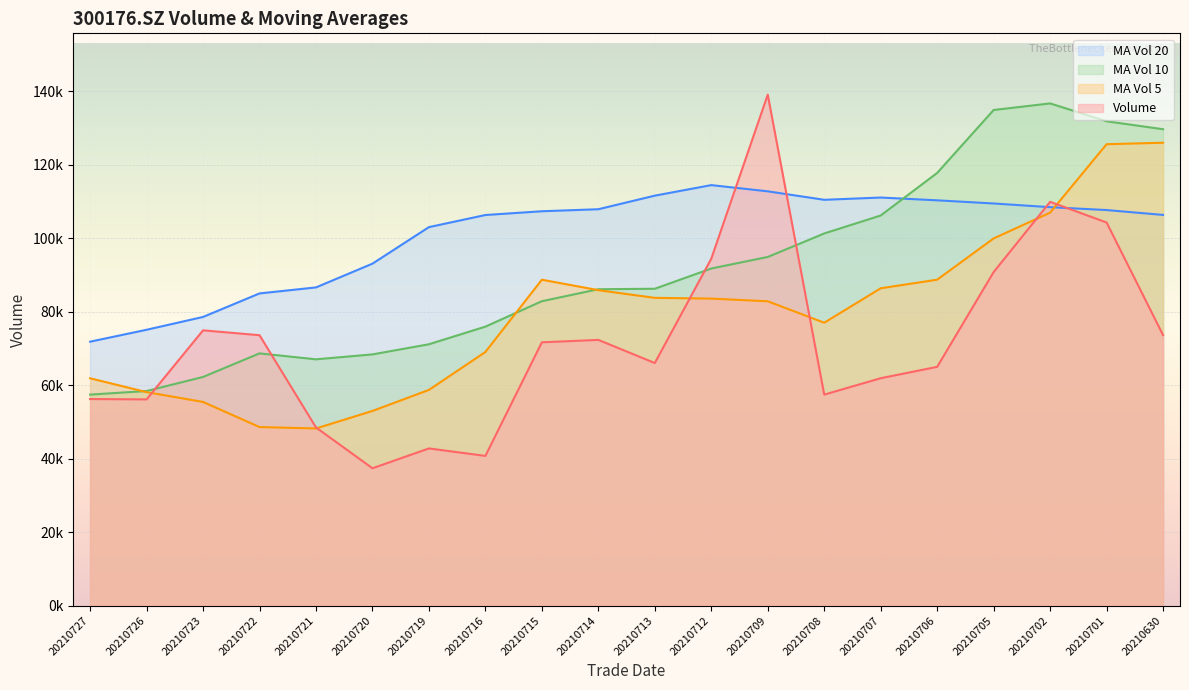

The ma_v_10 series shows 163008.3 at 20210706. True or false?

False